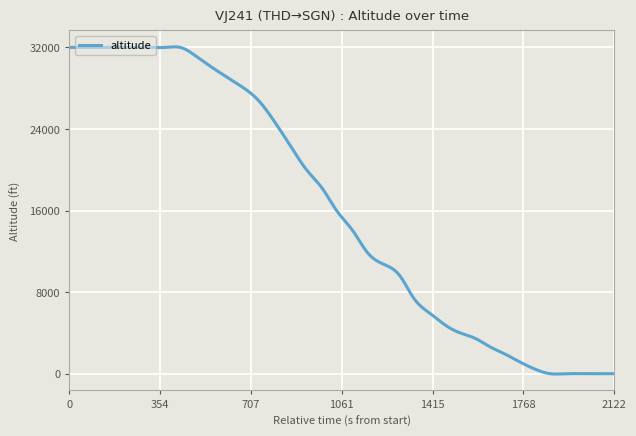

What is the difference between the maximum and minimum values?

32094.0